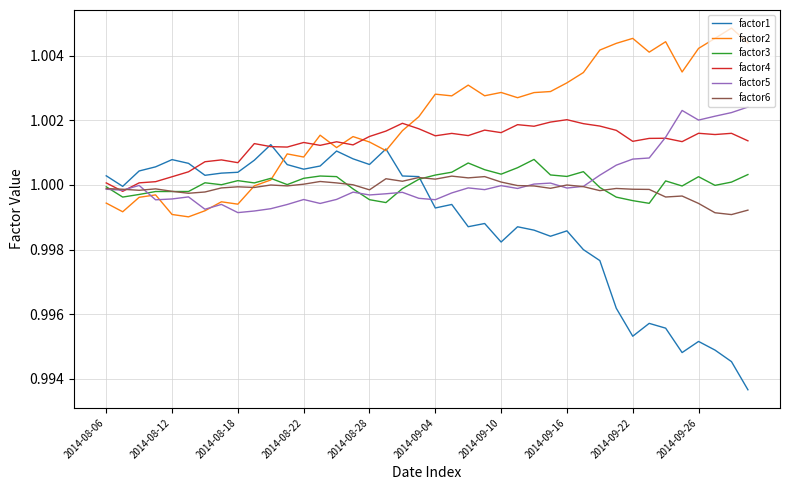

Which series has the widest spread of values?

factor1